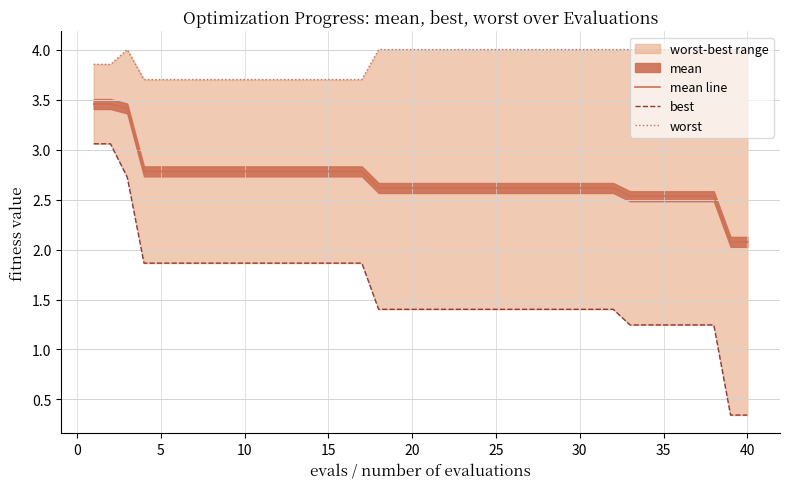

What is the value of the best point at the 14th from the left?

1.9